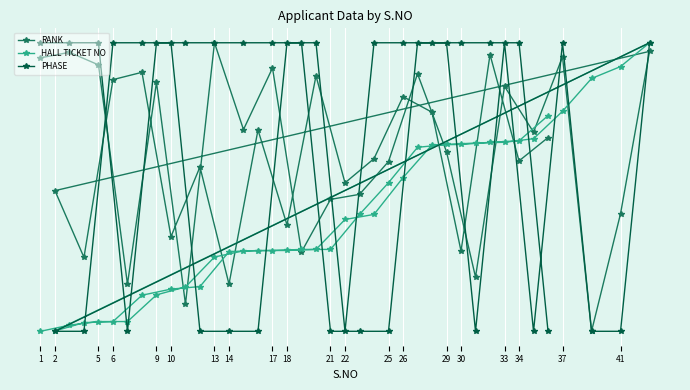

How many interior local valleys does the HALL TICKET NO series have?

1